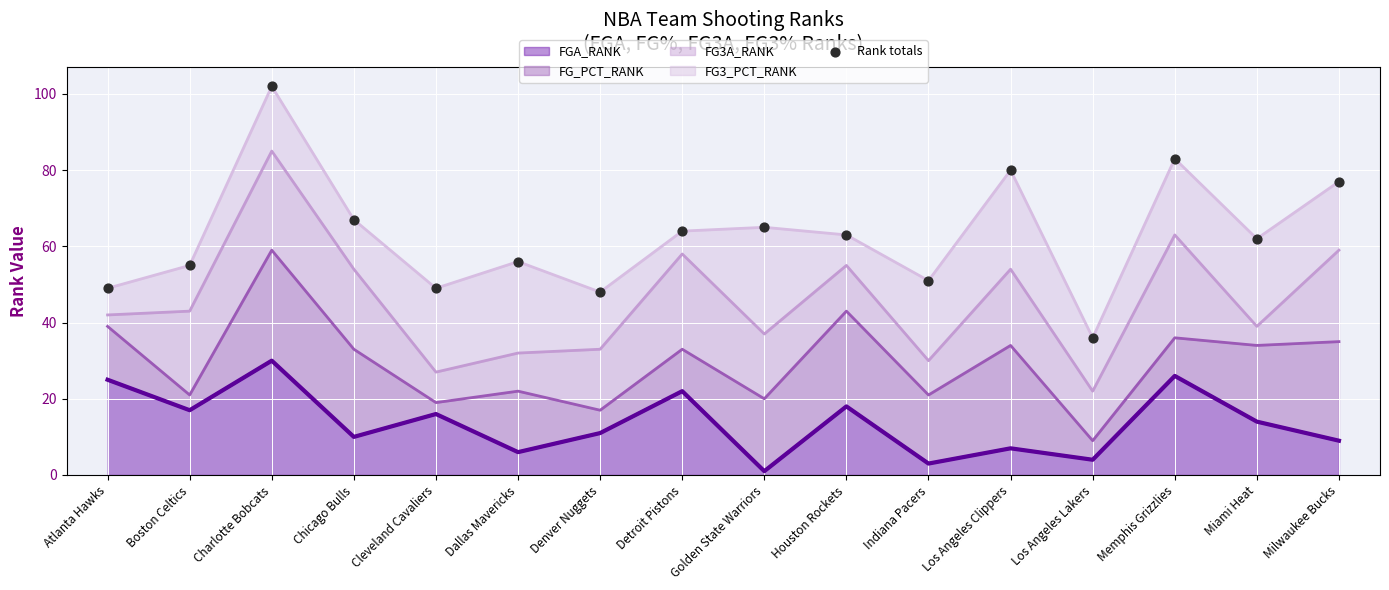

Which series reaches the maximum Y coordinate?

FG3_PCT_RANK line